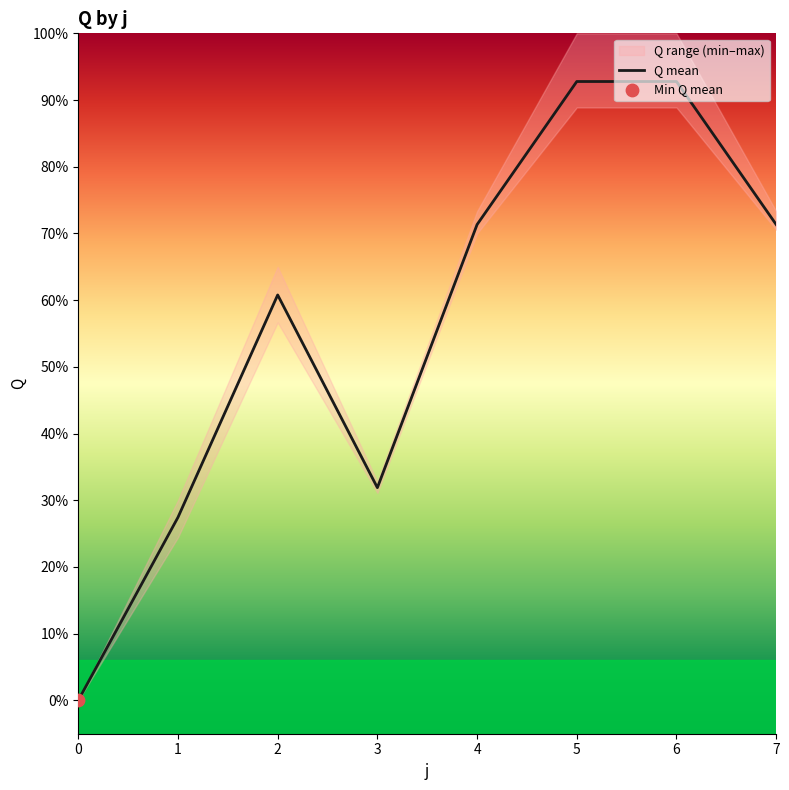

Between 2 and 0, which is larger?

2